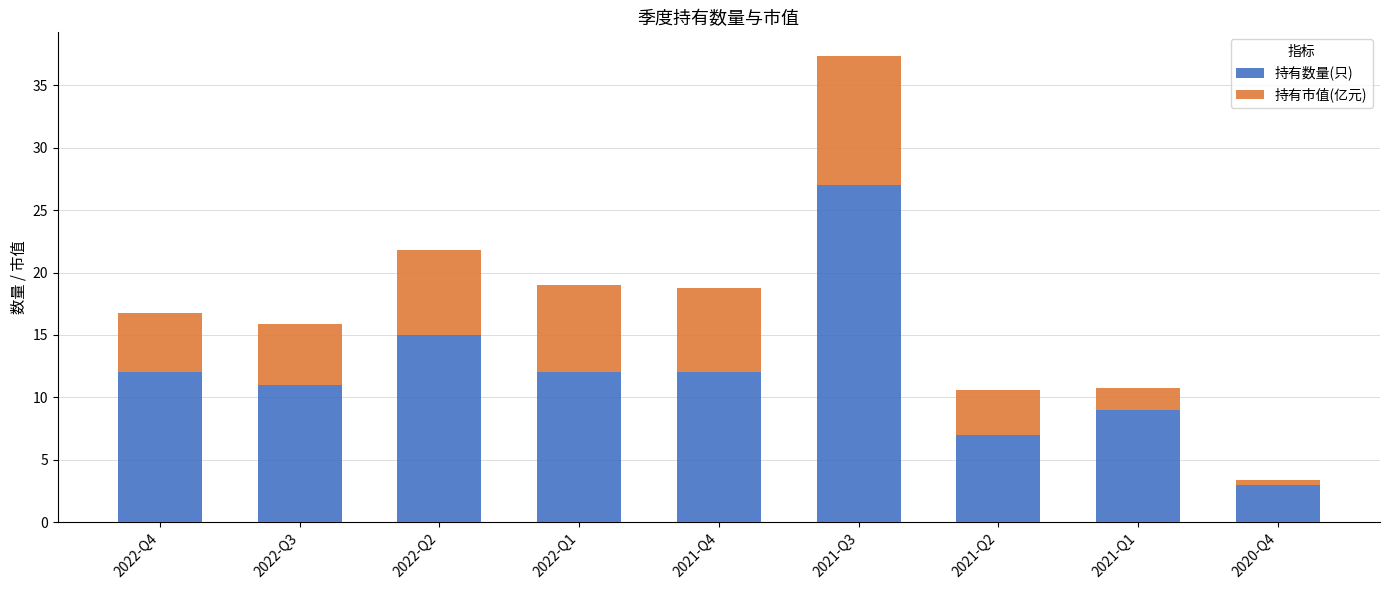

What is the sum of the 持有数量(只) values at 2021-Q4 and 2021-Q2?

19.0